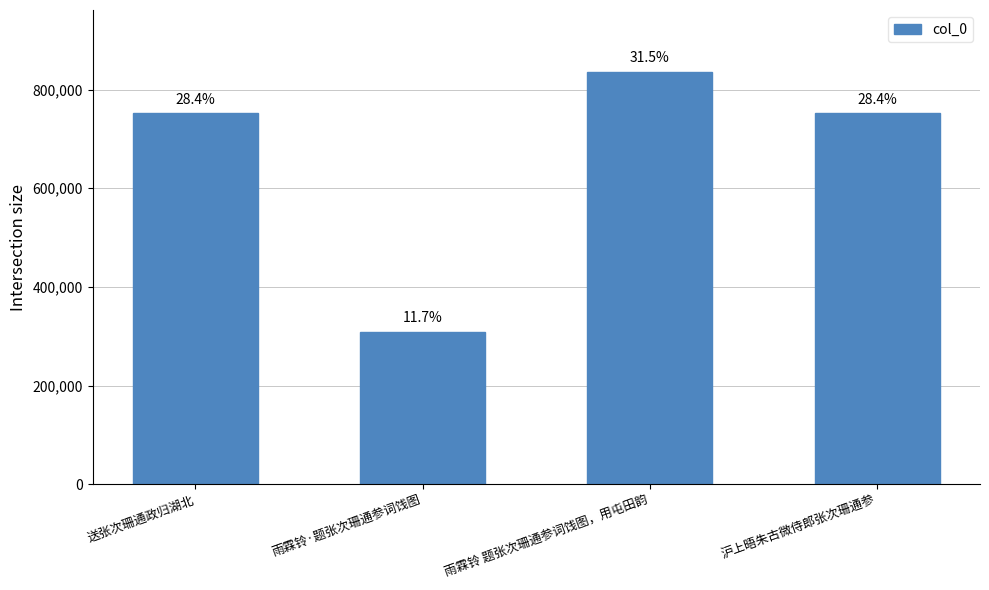

How many bars are there in total?

4